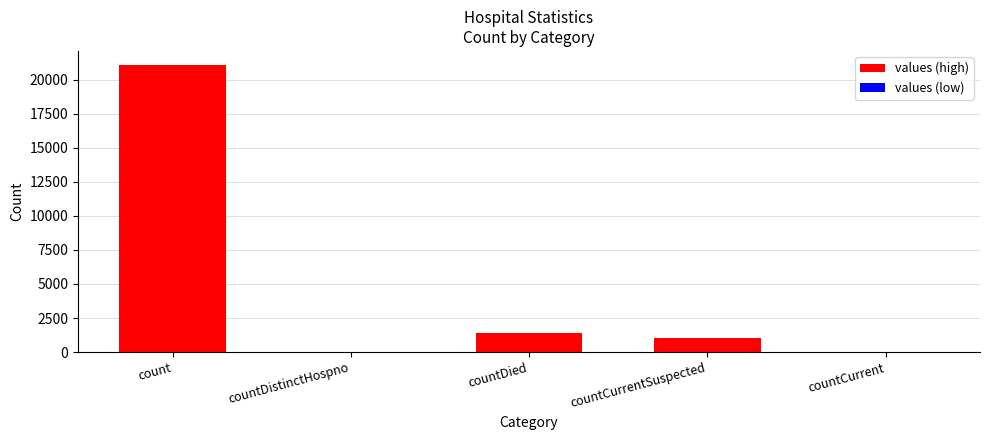

The value at countDied is 2305. True or false?

False